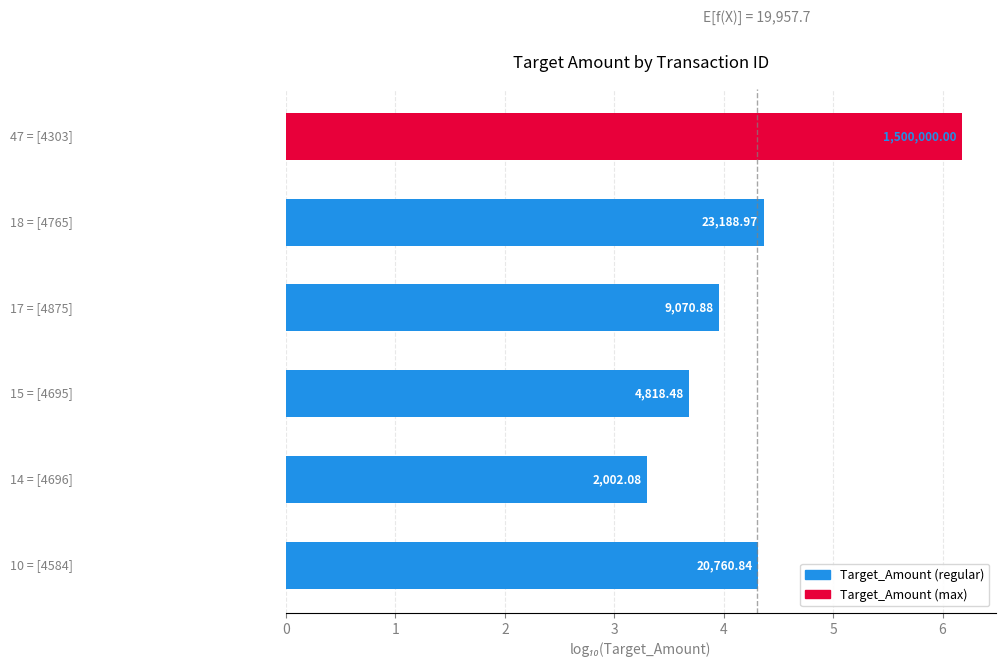

What is the difference between the maximum and minimum values?

2.9